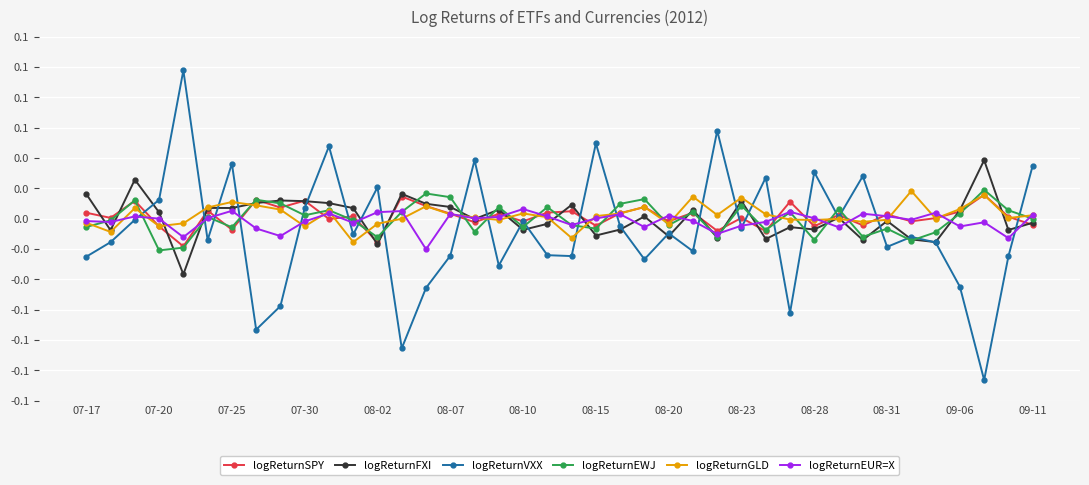

Does the chart have visible grid lines?

Yes